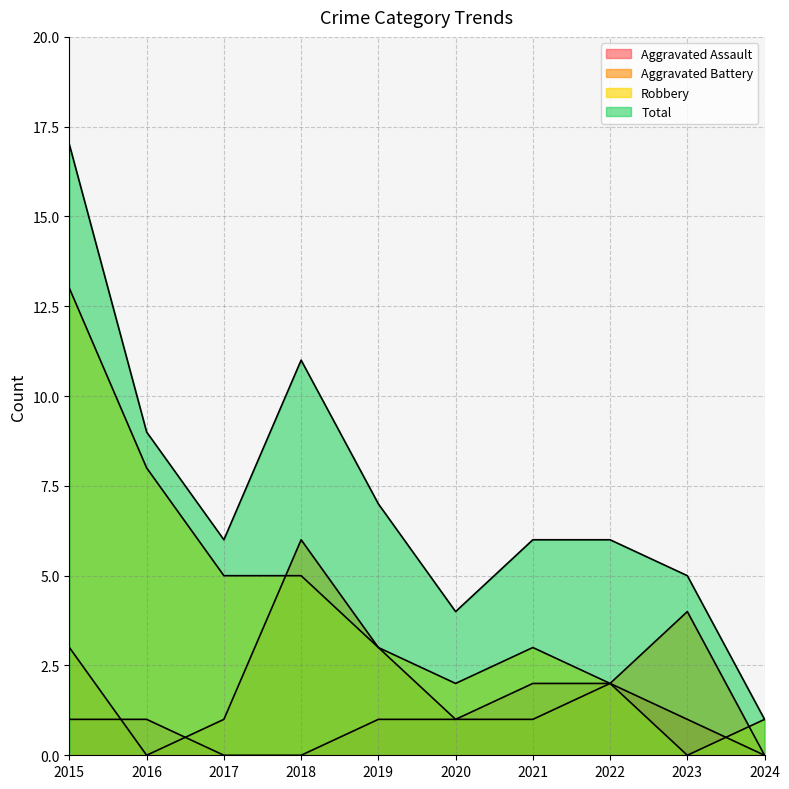

What is the difference between the highest and lowest values at 2020?

3